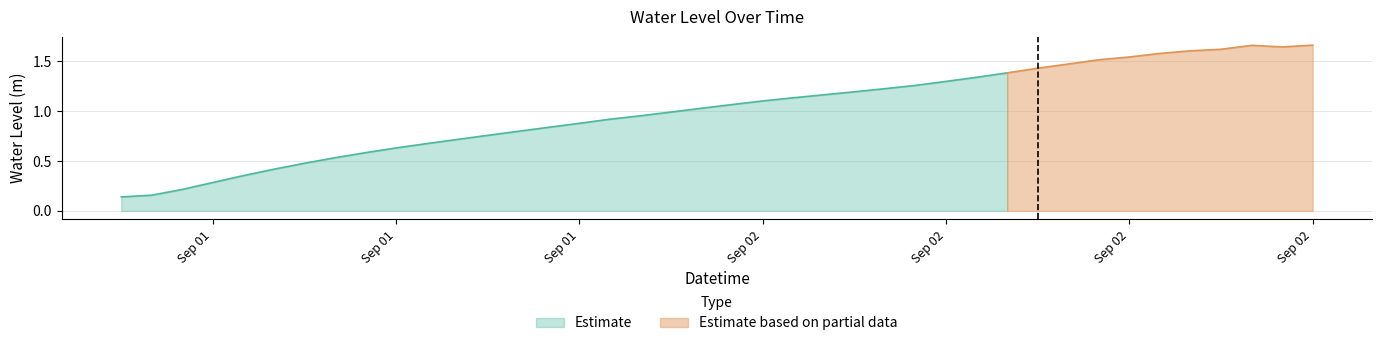

Reading right to left, extract all data points from this chart.

2025-09-02 21:00:00=1.7	2025-09-02 20:00:00=1.6	2025-09-02 19:00:00=1.7	2025-09-02 18:00:00=1.6	2025-09-02 17:00:00=1.6	2025-09-02 16:00:00=1.6	2025-09-02 15:00:00=1.5	2025-09-02 14:00:00=1.5	2025-09-02 13:00:00=1.5	2025-09-02 12:00:00=1.4	2025-09-02 11:00:00=1.4	2025-09-02 10:00:00=1.3	2025-09-02 09:00:00=1.3	2025-09-02 08:00:00=1.3	2025-09-02 07:00:00=1.2	2025-09-02 06:00:00=1.2	2025-09-02 05:00:00=1.2	2025-09-02 04:00:00=1.1	2025-09-02 03:00:00=1.1	2025-09-02 02:00:00=1.1	2025-09-02 01:00:00=1.0	2025-09-02 00:00:00=1.0	2025-09-01 23:00:00=1.0	2025-09-01 22:00:00=0.9	2025-09-01 21:00:00=0.9	2025-09-01 20:00:00=0.8	2025-09-01 19:00:00=0.8	2025-09-01 18:00:00=0.8	2025-09-01 17:00:00=0.7	2025-09-01 16:00:00=0.7	2025-09-01 15:00:00=0.6	2025-09-01 14:00:00=0.6	2025-09-01 13:00:00=0.5	2025-09-01 12:00:00=0.5	2025-09-01 11:00:00=0.4	2025-09-01 10:00:00=0.4	2025-09-01 09:00:00=0.3	2025-09-01 08:00:00=0.2	2025-09-01 07:00:00=0.2	2025-09-01 06:00:00=0.1